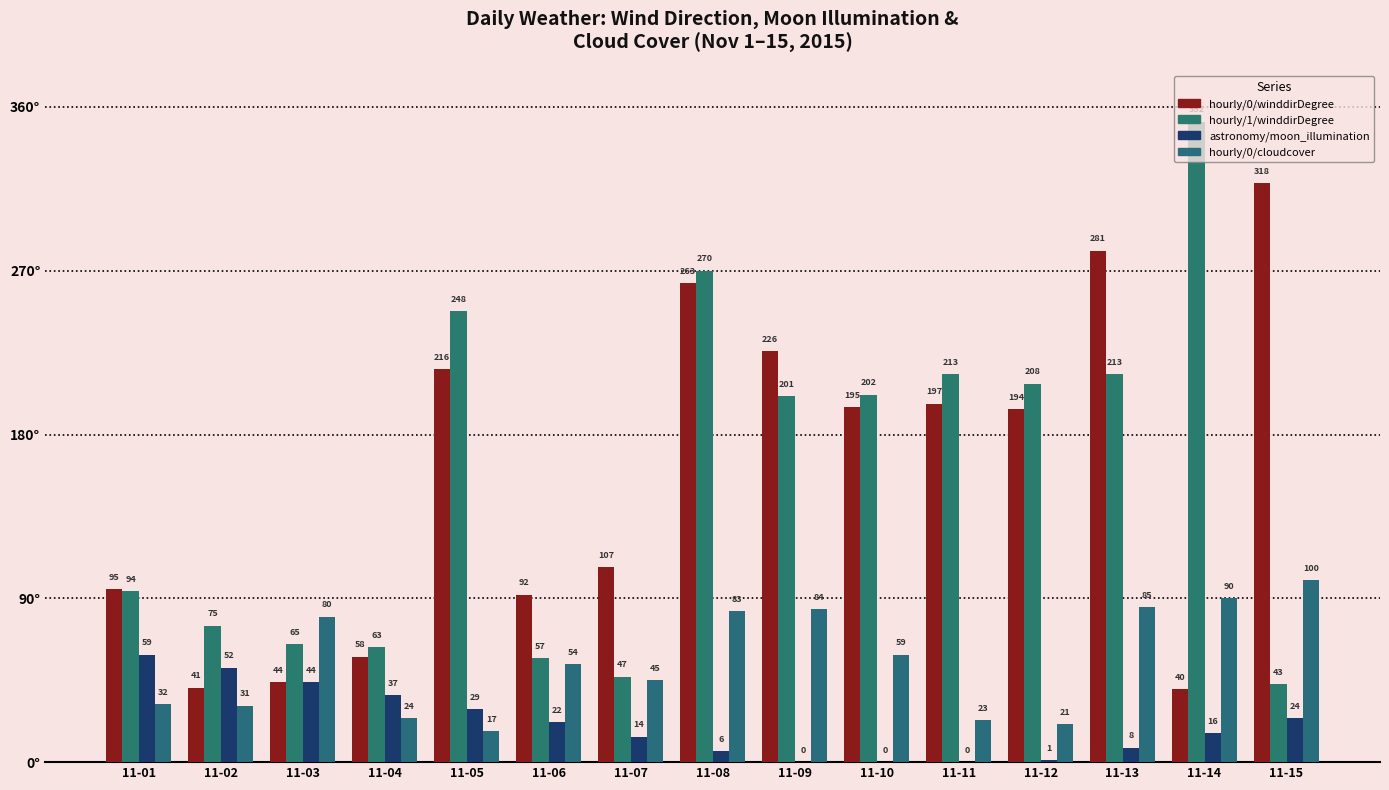

What is the value of the hourly/0/winddirDegree bar at the 11th from the left?

197